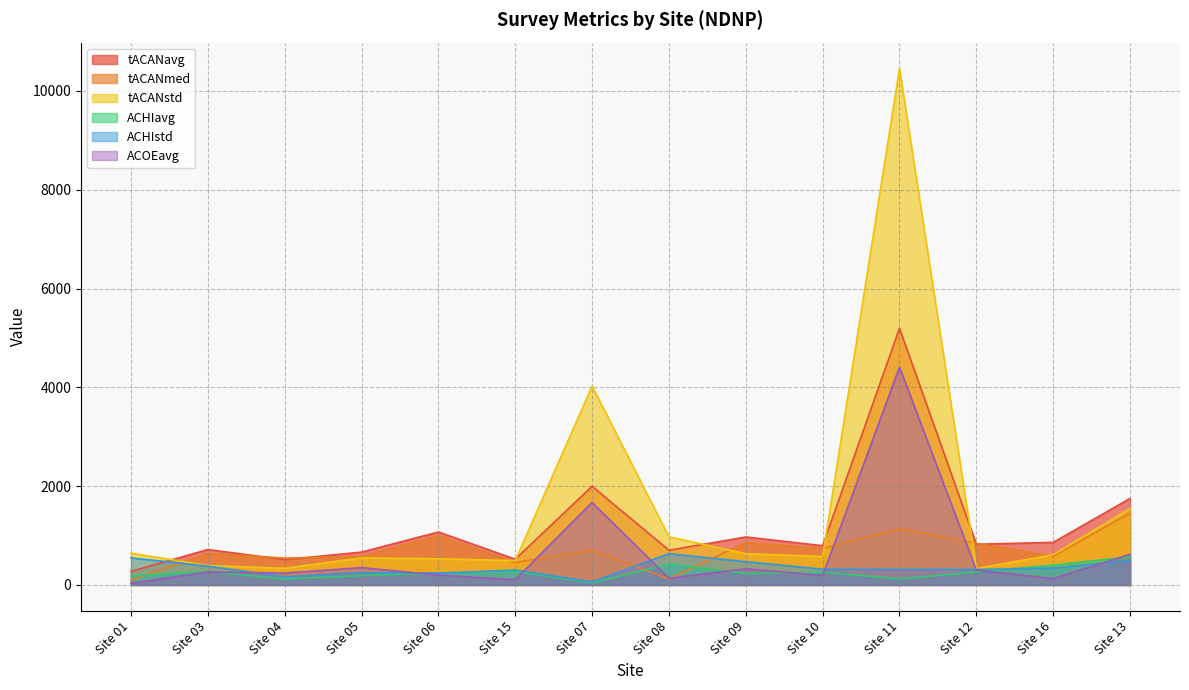

What is the label of the 7th point from the right?

Site 08